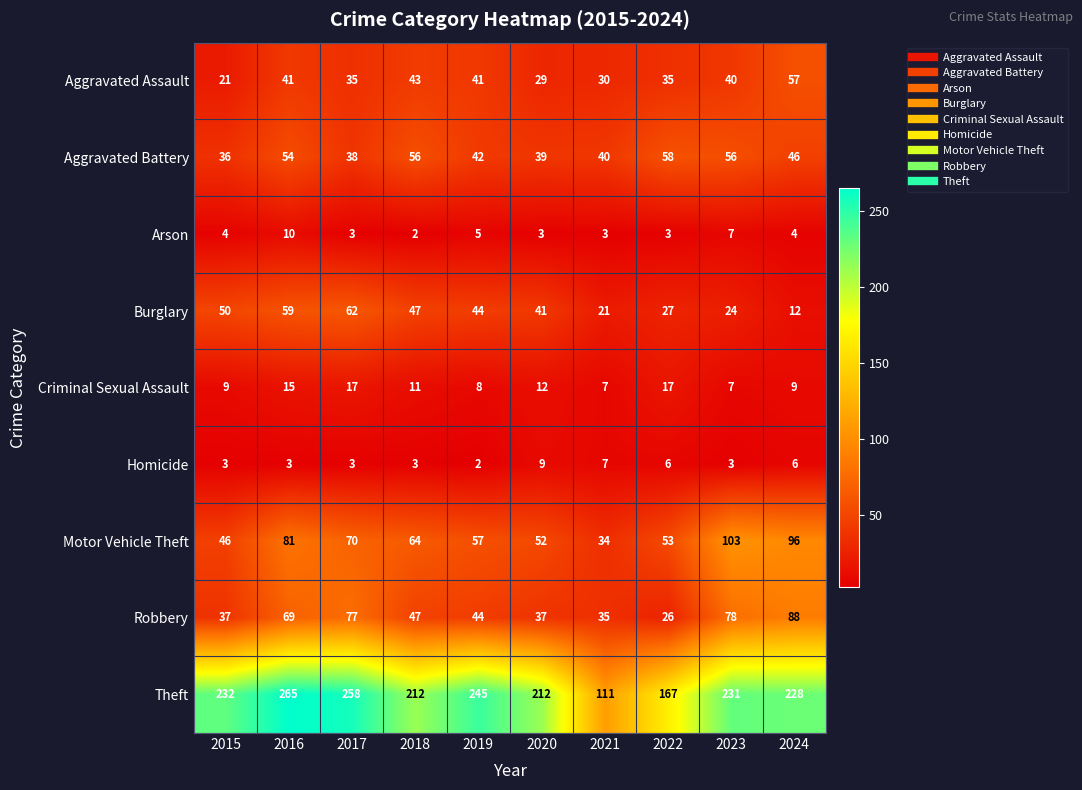

Between 2018 and 2020, which series saw the biggest shift?

Aggravated Battery